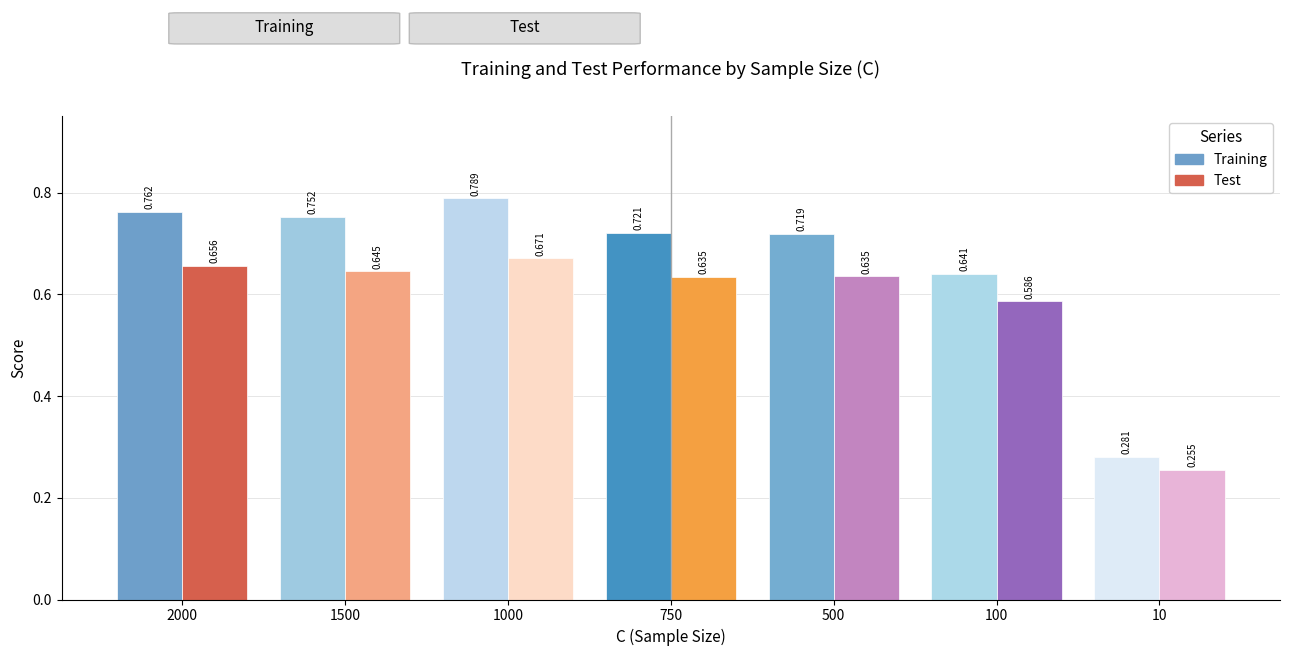

What is the value of the Training bar at the 5th from the left?

0.7